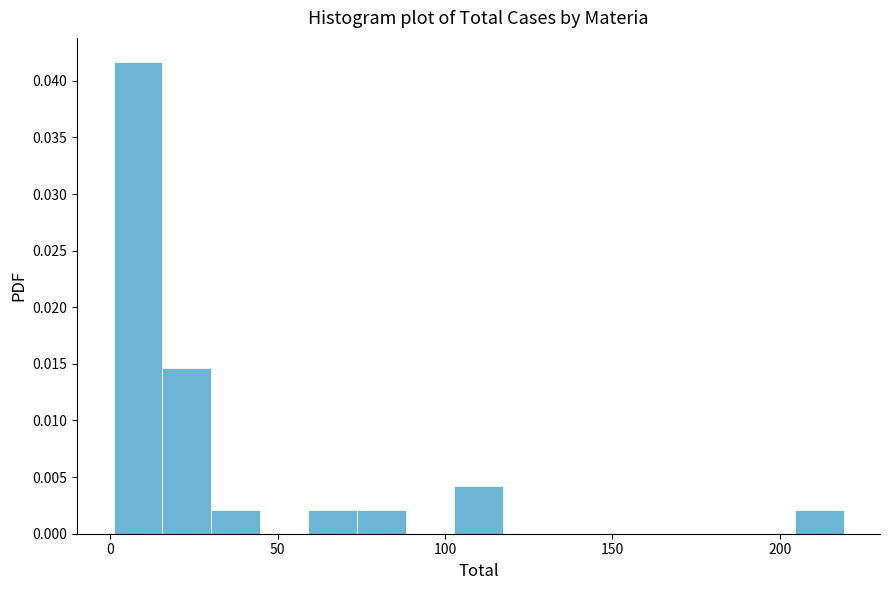

Around what value on the x-axis is the tallest bar? Give the approximate position of its centre, as read against the axis.

10